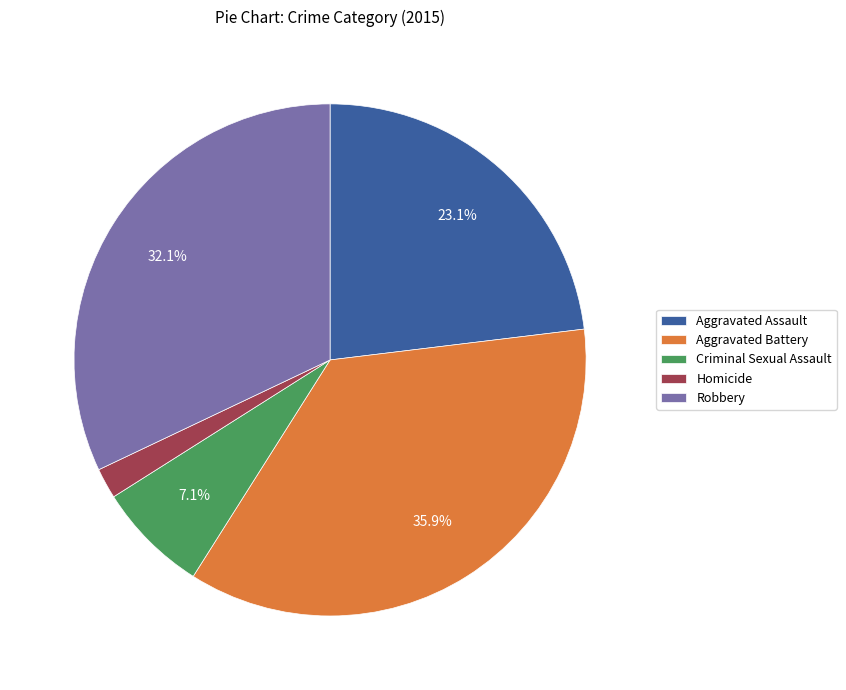

Approximately how many times larger is the value at Criminal Sexual Assault compared to Homicide?

3.7